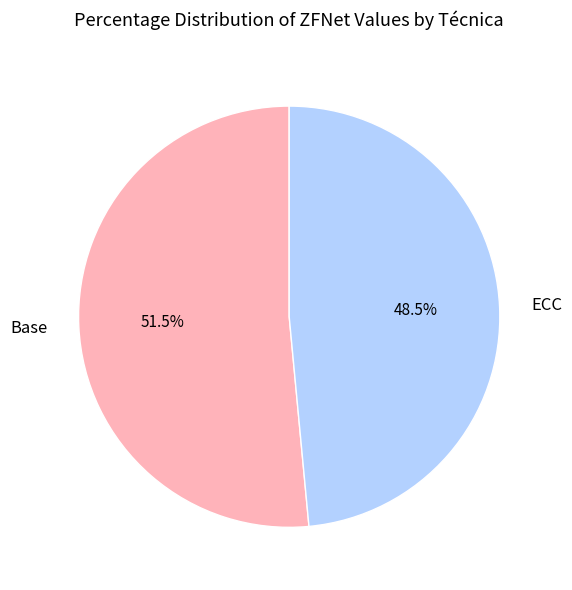

Does ECC represent more than half of the total?

No